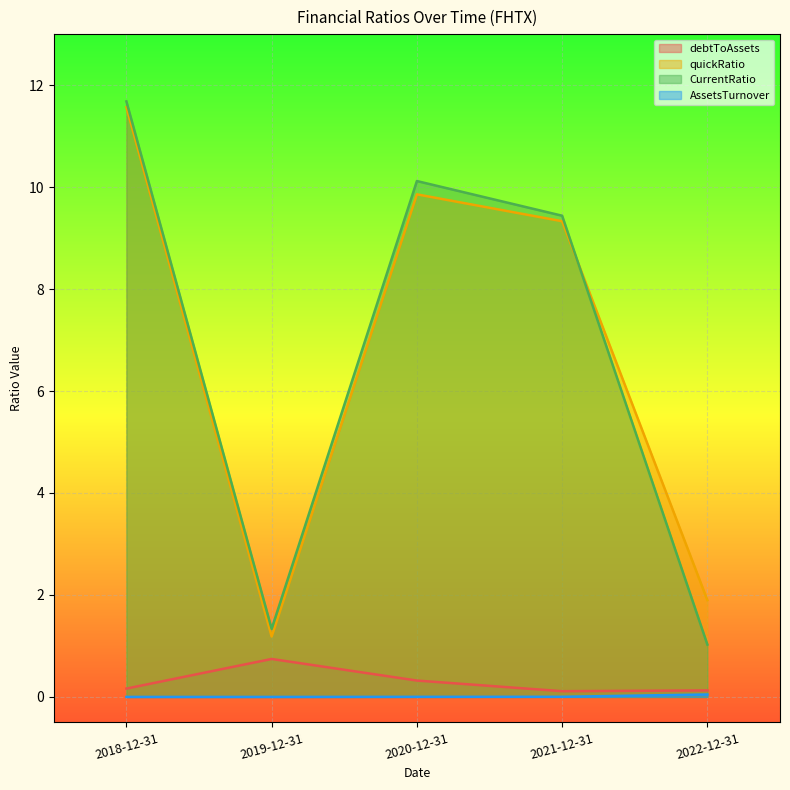

At which label does CurrentRatio reach its minimum?

2022-12-31